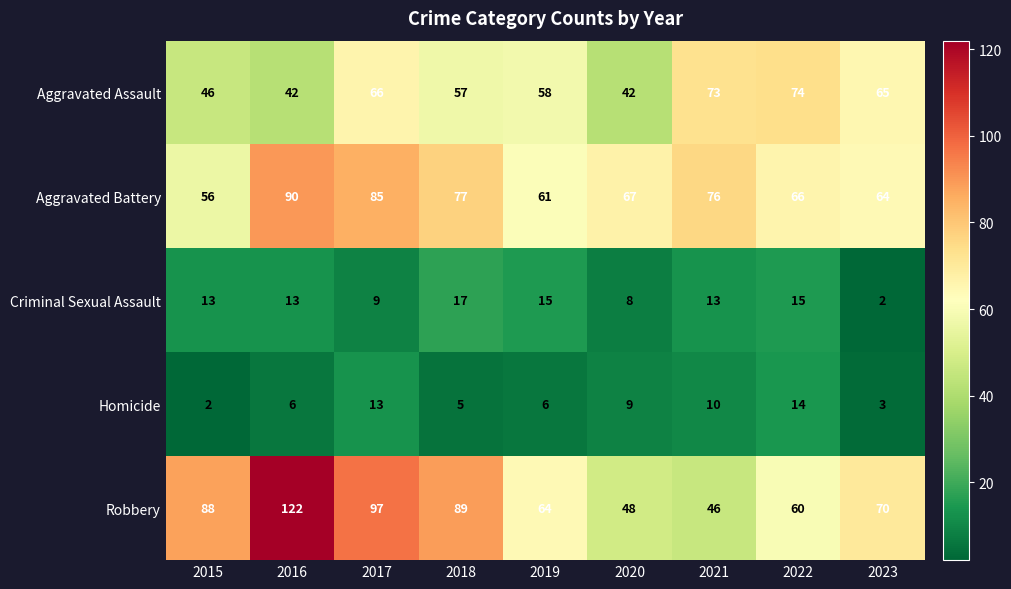

What is the approximate value of Aggravated Assault at 2016, to the nearest 5?

40